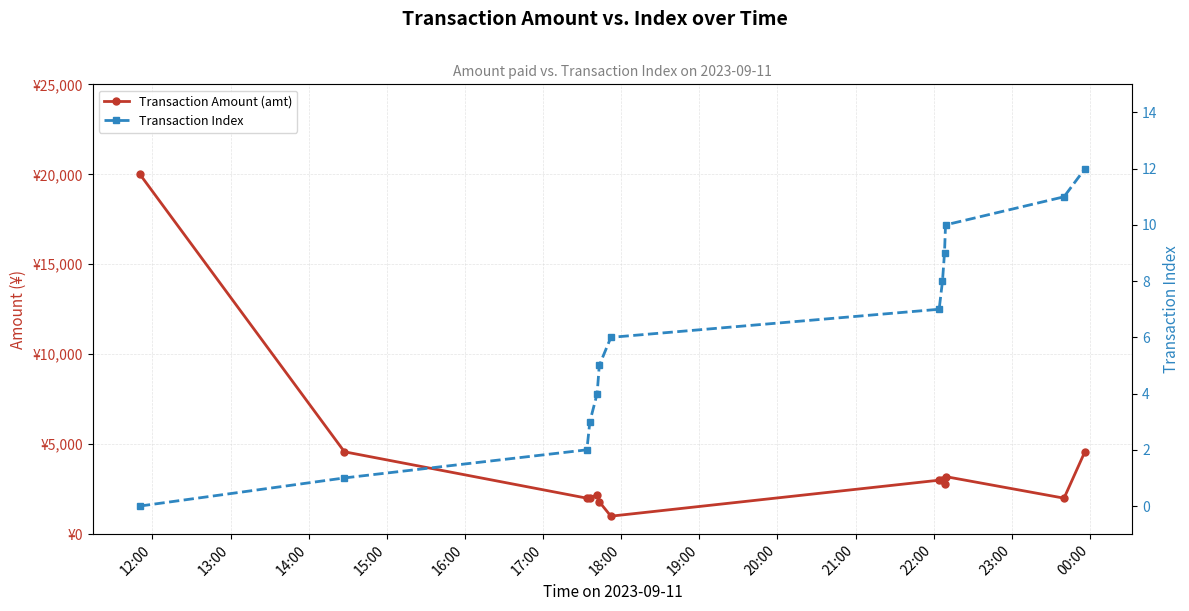

What is the difference between the second highest and second lowest values in the Transaction Amount (amt) series?

2792